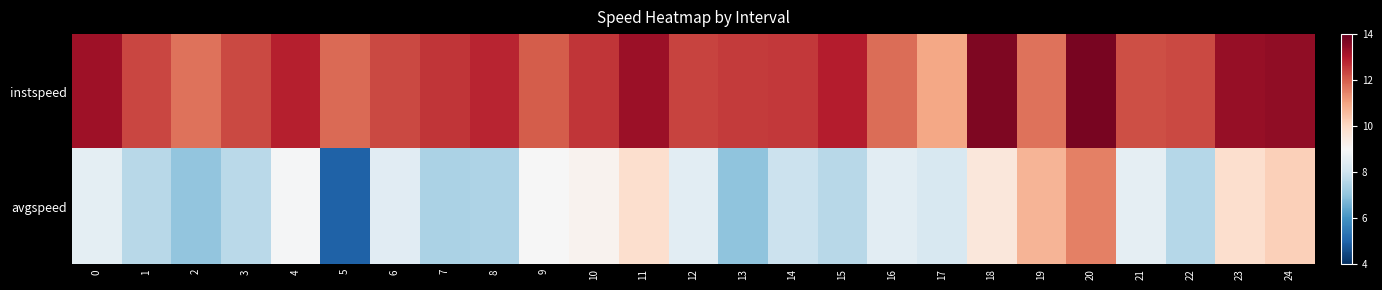

Reading left to right, extract all data points from this chart.

instspeed: 0=13.2	1=12.3	2=11.7	3=12.3	4=12.9	5=11.8	6=12.3	7=12.6	8=12.8	9=12.0	10=12.6	11=13.3	12=12.4	13=12.5	14=12.5	15=12.9	16=11.8	17=10.9	18=13.7	19=11.7	20=13.7	21=12.2	22=12.3	23=13.4	24=13.4
avgspeed: 0=8.5	1=7.6	2=7.0	3=7.6	4=8.9	5=5.0	6=8.4	7=7.4	8=7.5	9=9.0	10=9.2	11=9.9	12=8.5	13=7.0	14=7.9	15=7.6	16=8.5	17=8.2	18=9.6	19=10.7	20=11.5	21=8.6	22=7.6	23=9.8	24=10.2